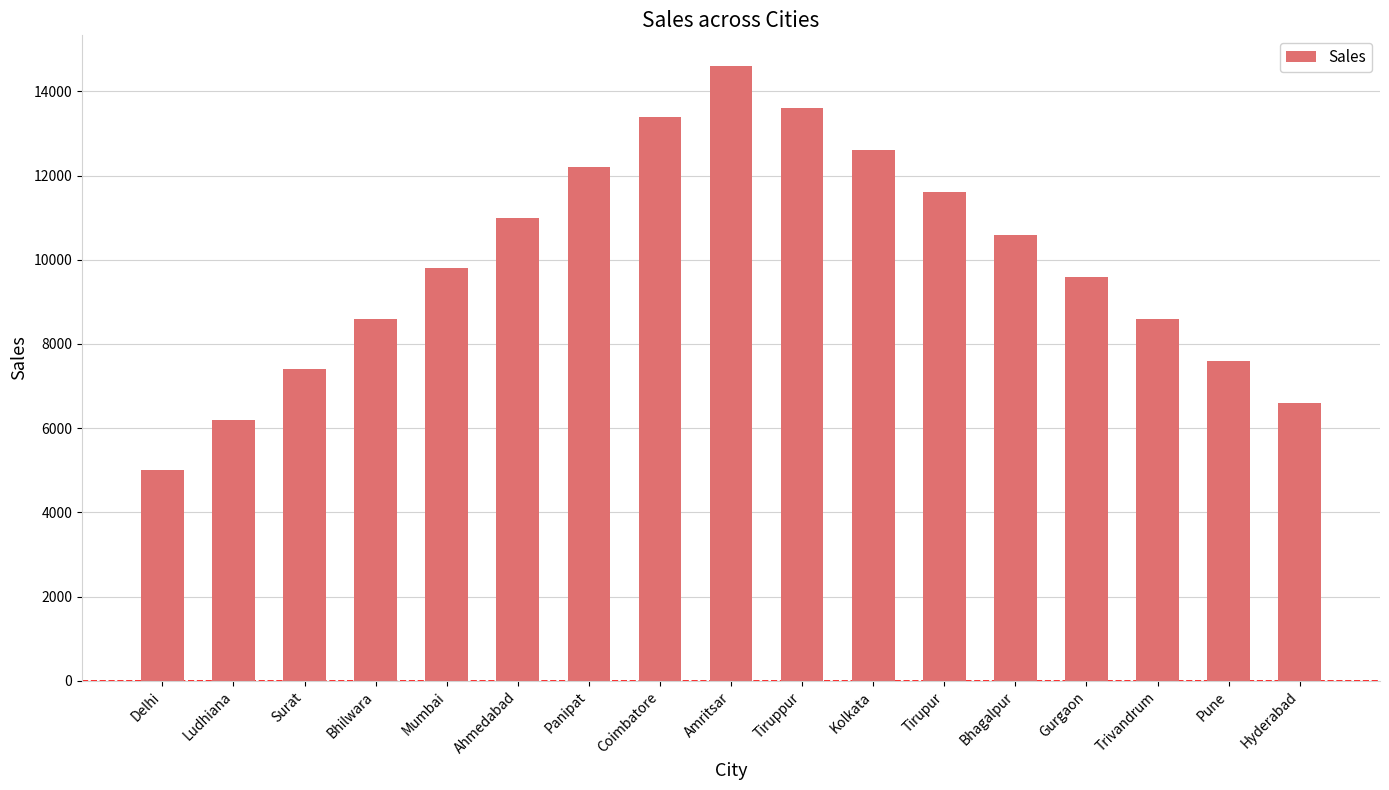

Which label corresponds to the largest value in the chart?

Amritsar